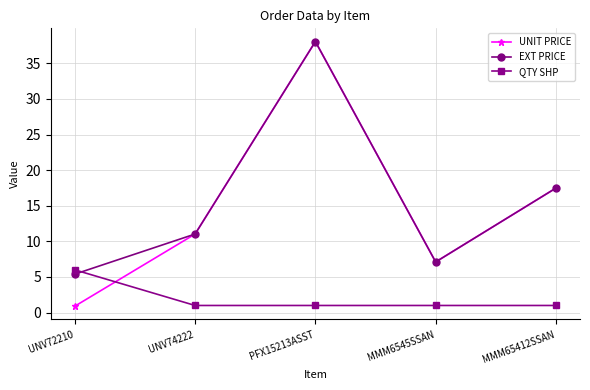

What is the sum of all EXT PRICE values?

79.1